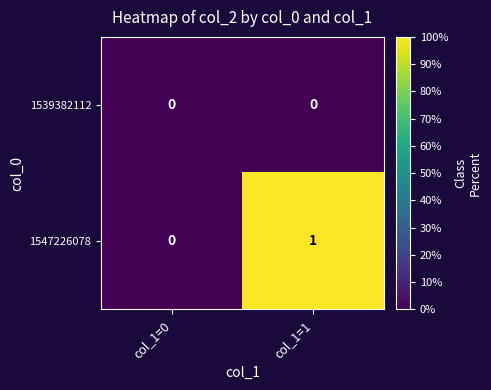

How many data points does each series have?

2